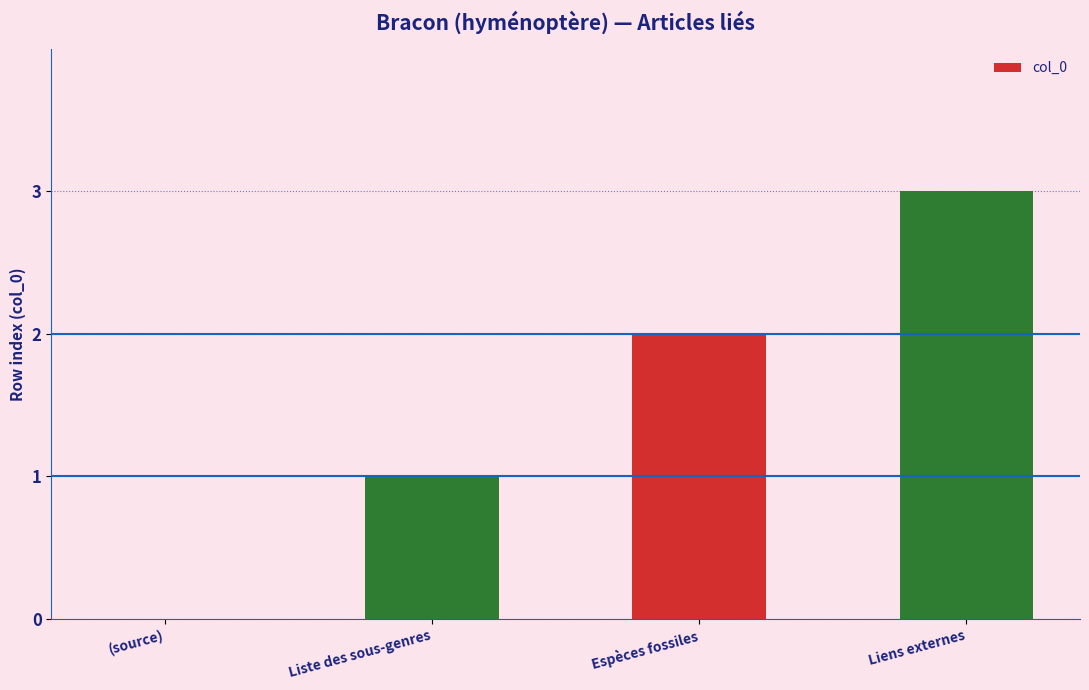

Reading left to right, what are all the values shown in this chart?

0	1	2	3